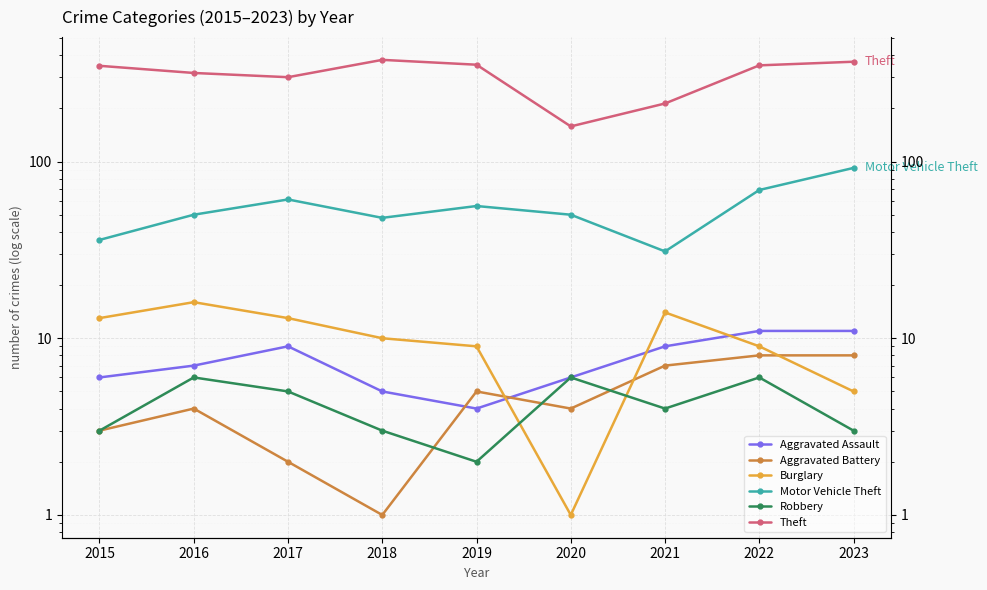

True or false: Theft and Motor Vehicle Theft intersect in this chart.

False